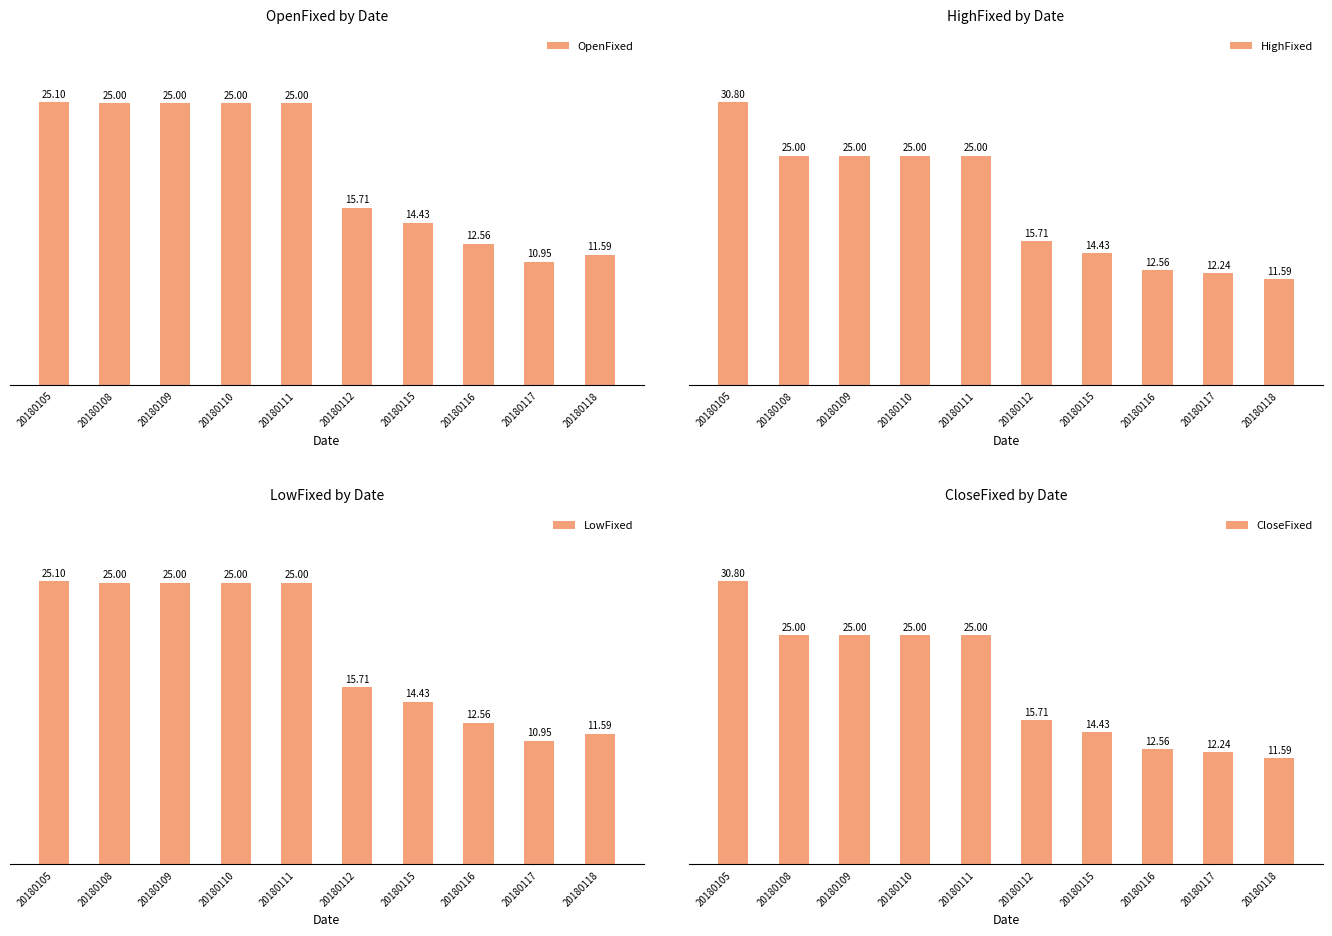

What is the lowest value of the OpenFixed series?

10.9